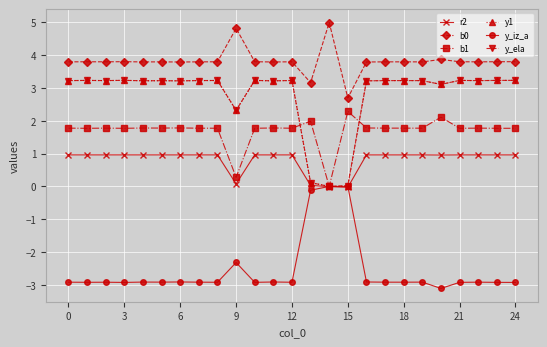

At how many categories does at least one series exceed -2?

25